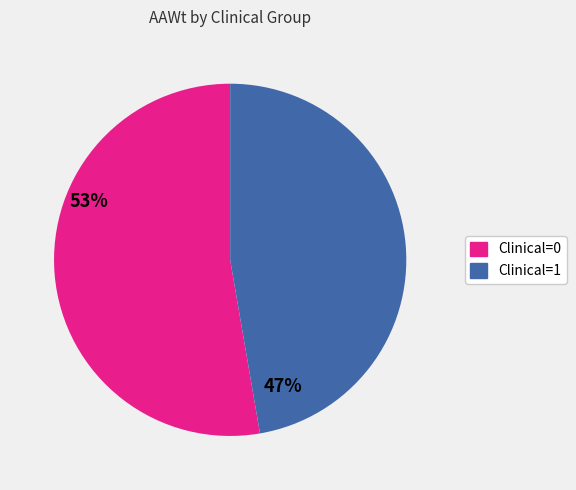

Is there any slice that represents more than half of the pie?

Yes